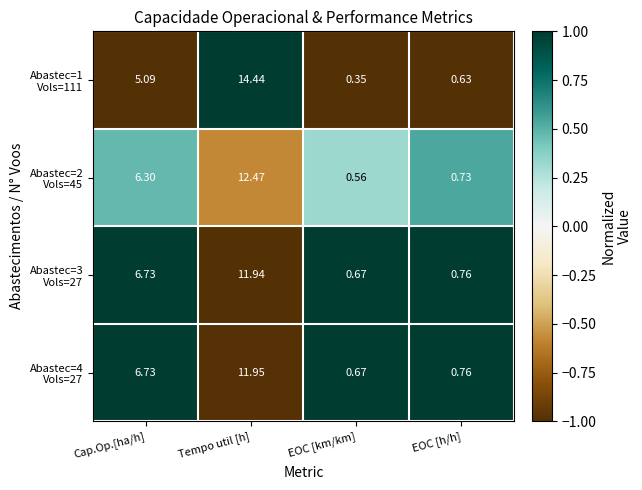

How many distinct data groups are displayed?

4